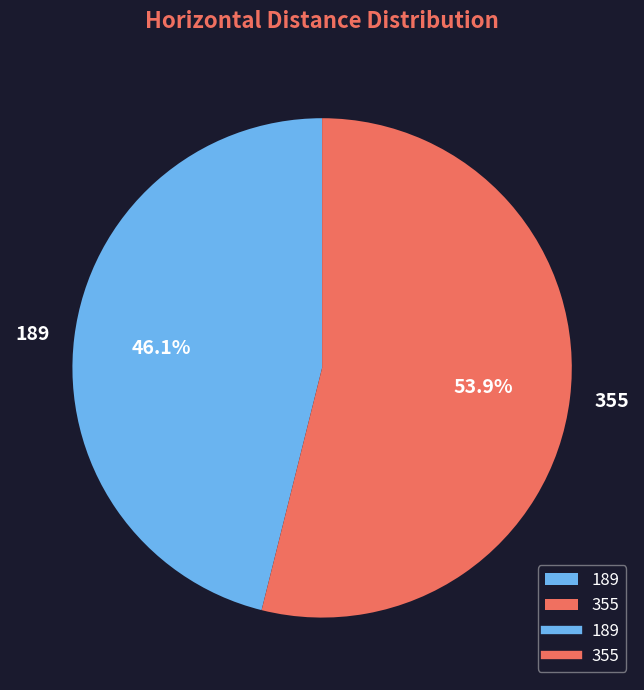

What percentage is NOT represented by 355?

46.1%